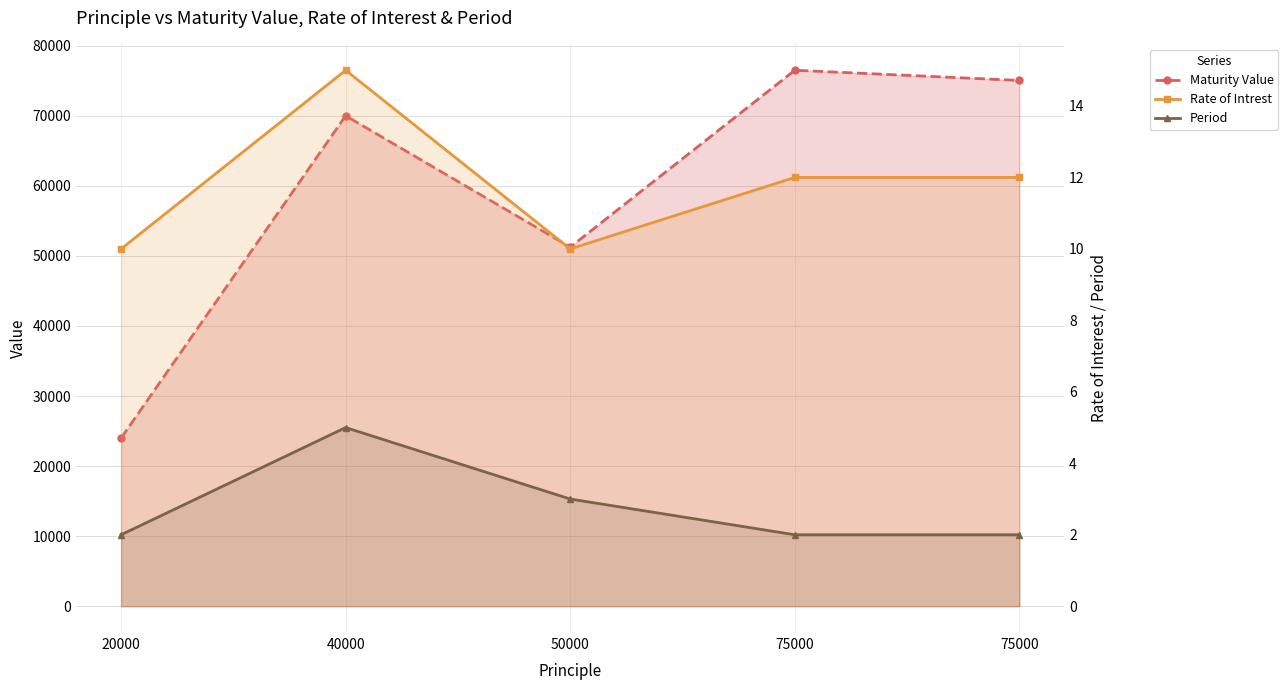

How many data points in Rate of Intrest are above 12?

1